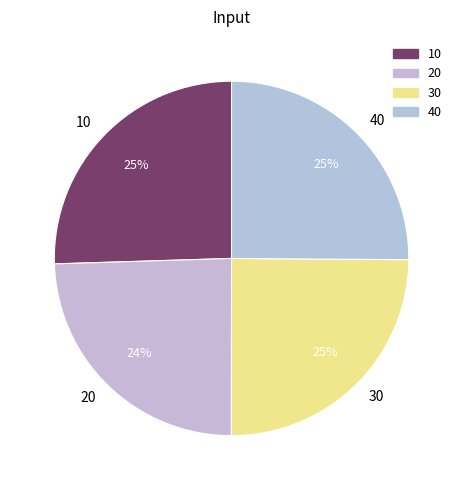

True or false: 40 accounts for 25% of the total.

True